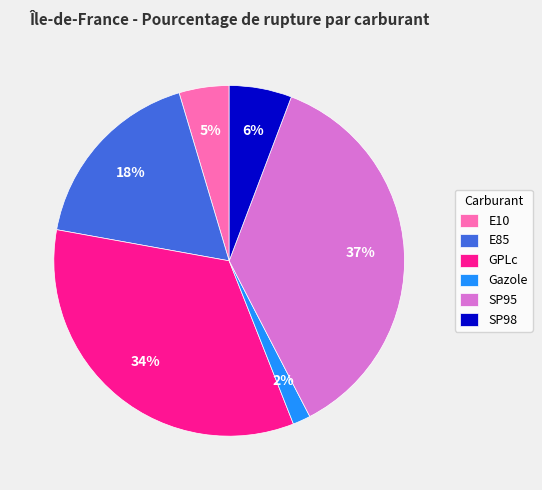

Is the sum of GPLc and SP98 greater than half?

No